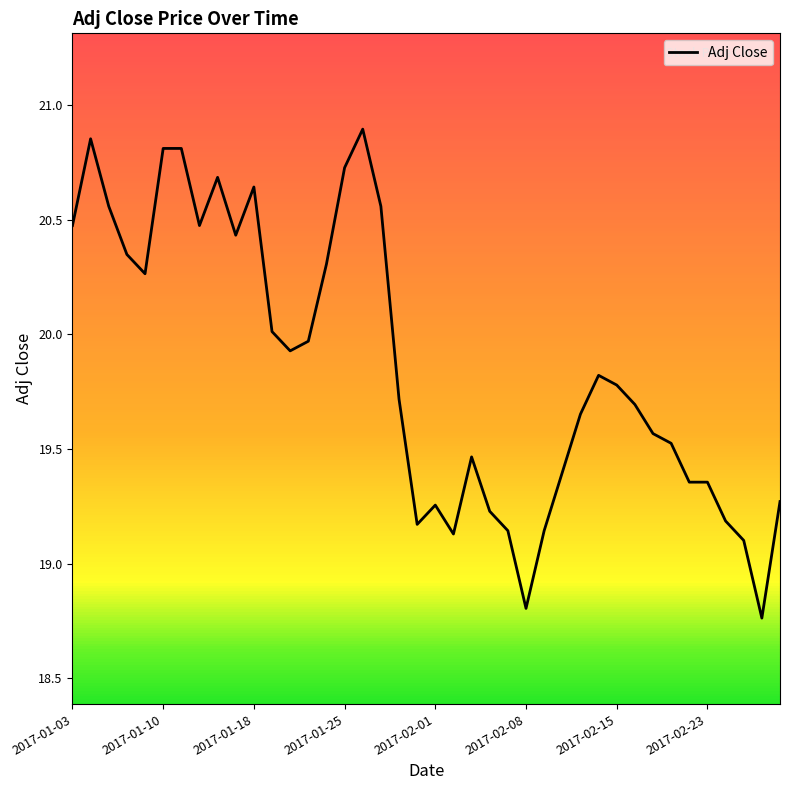

What is the difference between the maximum and minimum values?

2.1